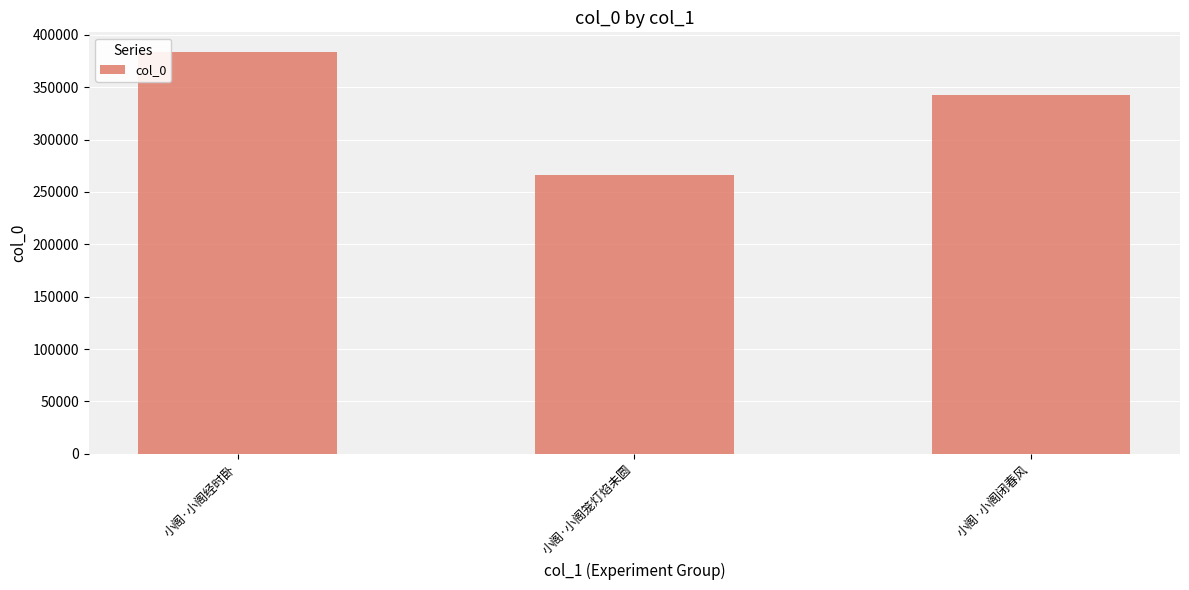

What is the approximate value at 小阁·小阁闭春风?

342730